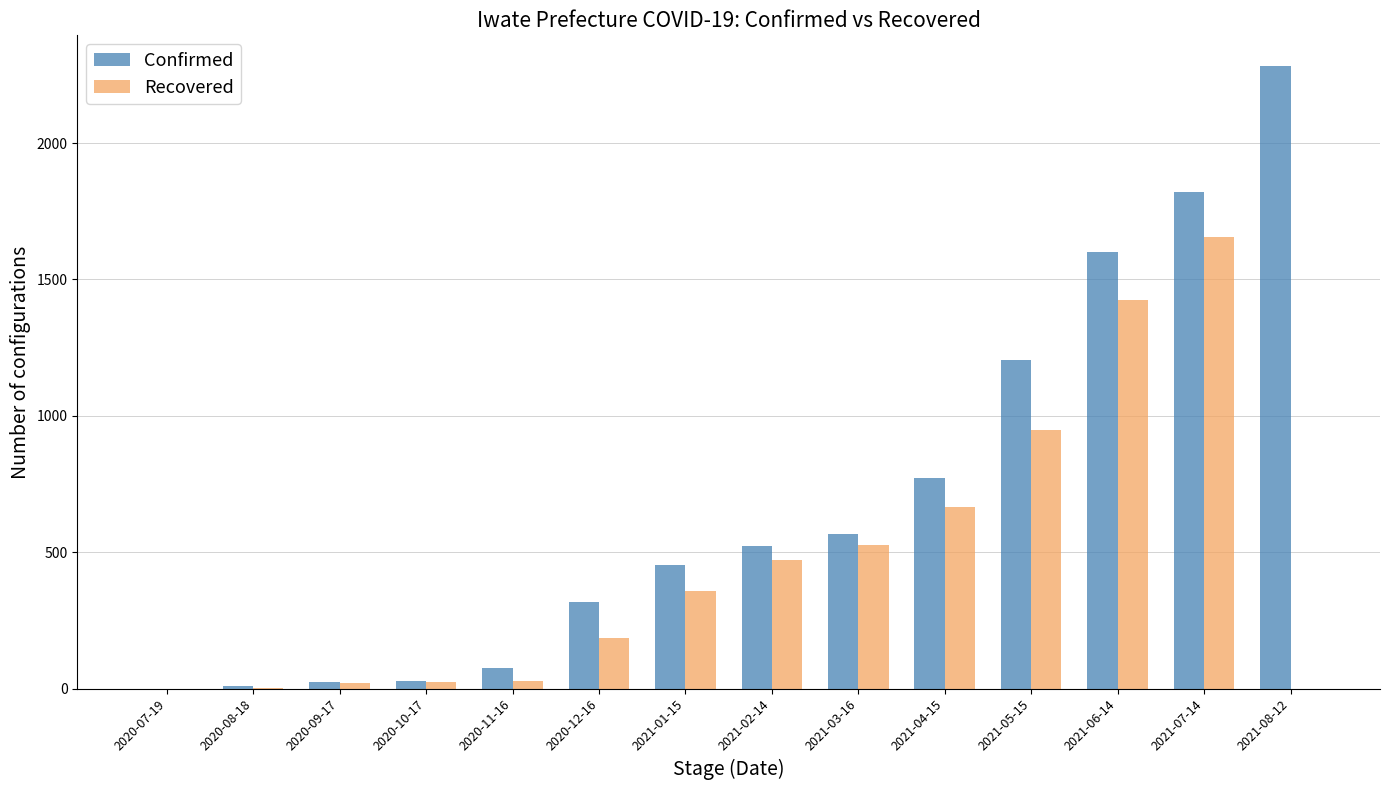

Which series changed the most between 2020-07-19 and 2020-12-16?

Confirmed